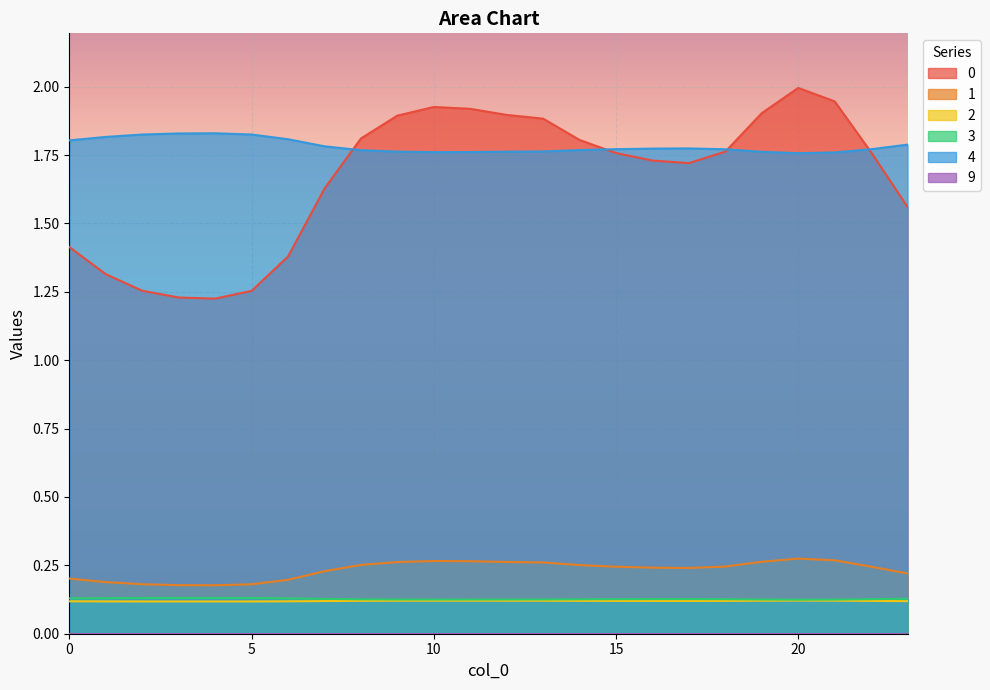

Reading right to left, transcribe all the data shown in this chart.

0: 1.6	1.8	1.9	2.0	1.9	1.8	1.7	1.7	1.8	1.8	1.9	1.9	1.9	1.9	1.9	1.8	1.6	1.4	1.3	1.2	1.2	1.3	1.3	1.4
1: 0.2	0.2	0.3	0.3	0.3	0.2	0.2	0.2	0.2	0.3	0.3	0.3	0.3	0.3	0.3	0.3	0.2	0.2	0.2	0.2	0.2	0.2	0.2	0.2
2: 0.1	0.1	0.1	0.1	0.1	0.1	0.1	0.1	0.1	0.1	0.1	0.1	0.1	0.1	0.1	0.1	0.1	0.1	0.1	0.1	0.1	0.1	0.1	0.1
3: 0.1	0.1	0.1	0.1	0.1	0.1	0.1	0.1	0.1	0.1	0.1	0.1	0.1	0.1	0.1	0.1	0.1	0.1	0.1	0.1	0.1	0.1	0.1	0.1
4: 1.8	1.8	1.8	1.8	1.8	1.8	1.8	1.8	1.8	1.8	1.8	1.8	1.8	1.8	1.8	1.8	1.8	1.8	1.8	1.8	1.8	1.8	1.8	1.8